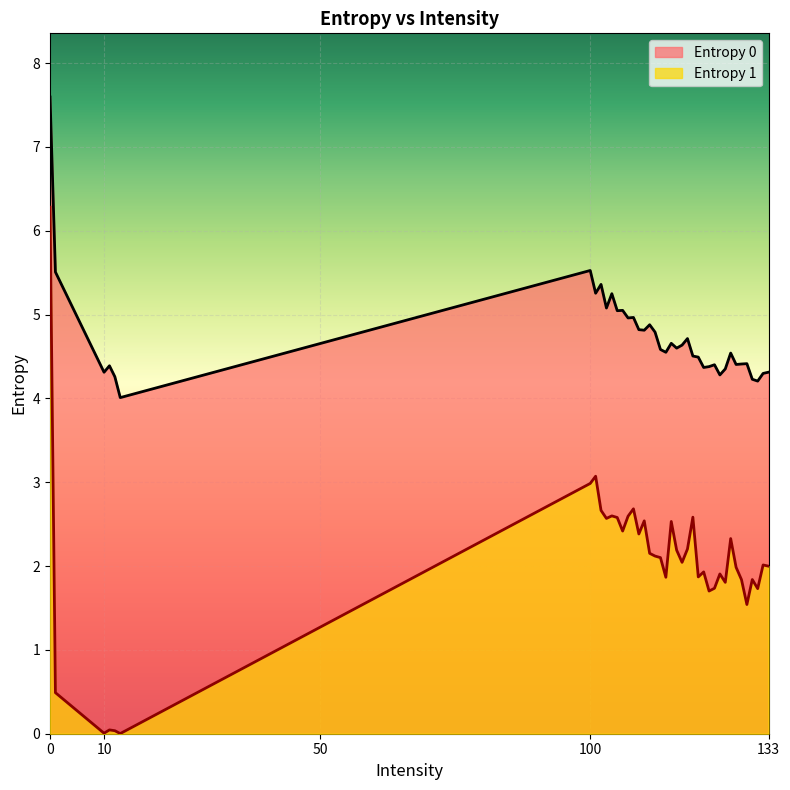

Which series has the largest total across all categories?

Entropy 0